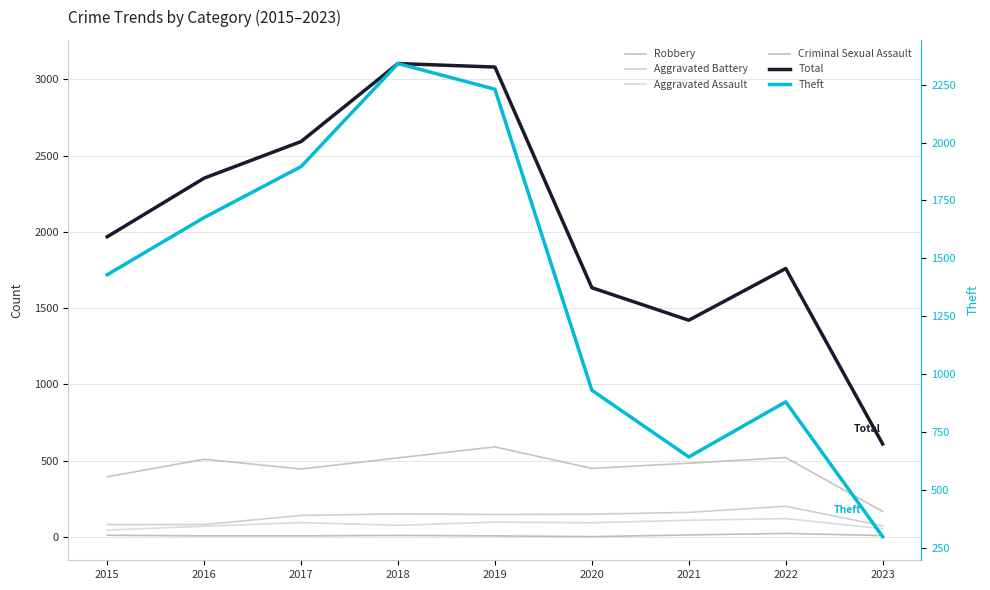

Is this an area chart (filled region under the line)?

No